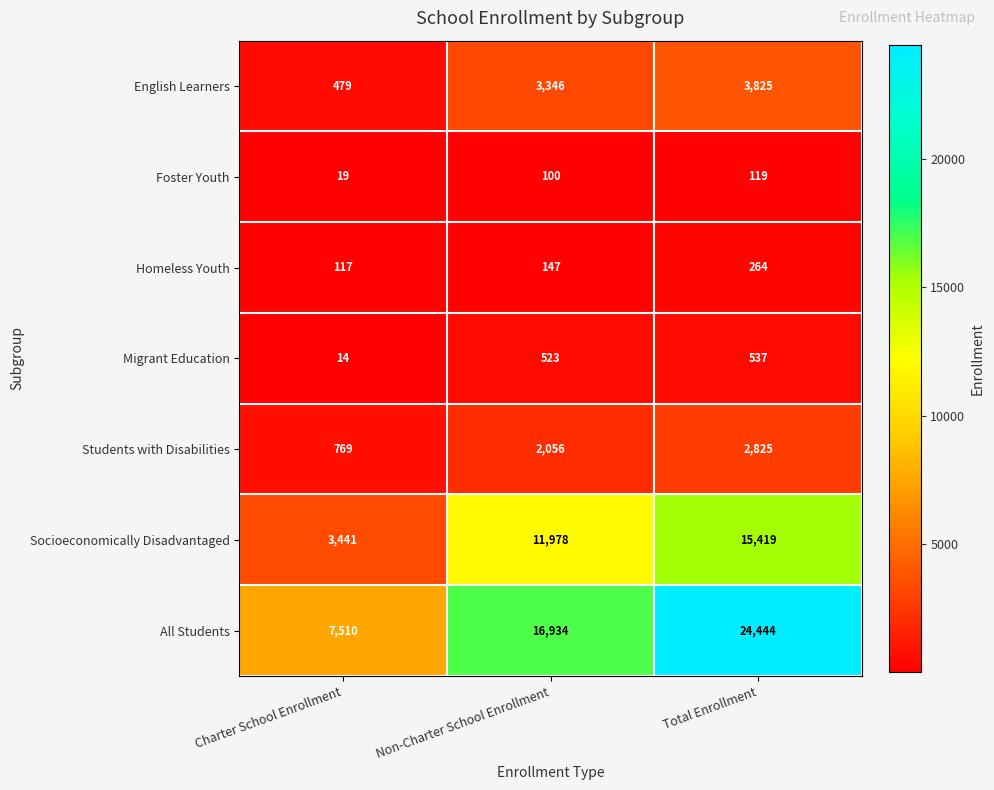

Where is All Students nearest to the value 15977?

Non-Charter School Enrollment